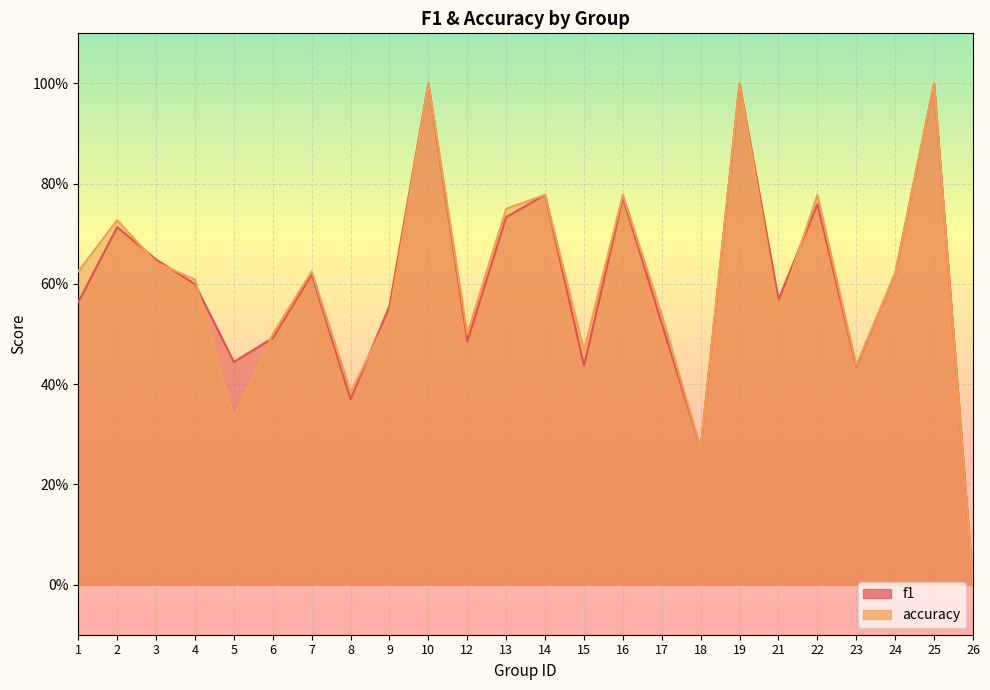

Rank the series at 6 from highest to lowest value.

accuracy, f1